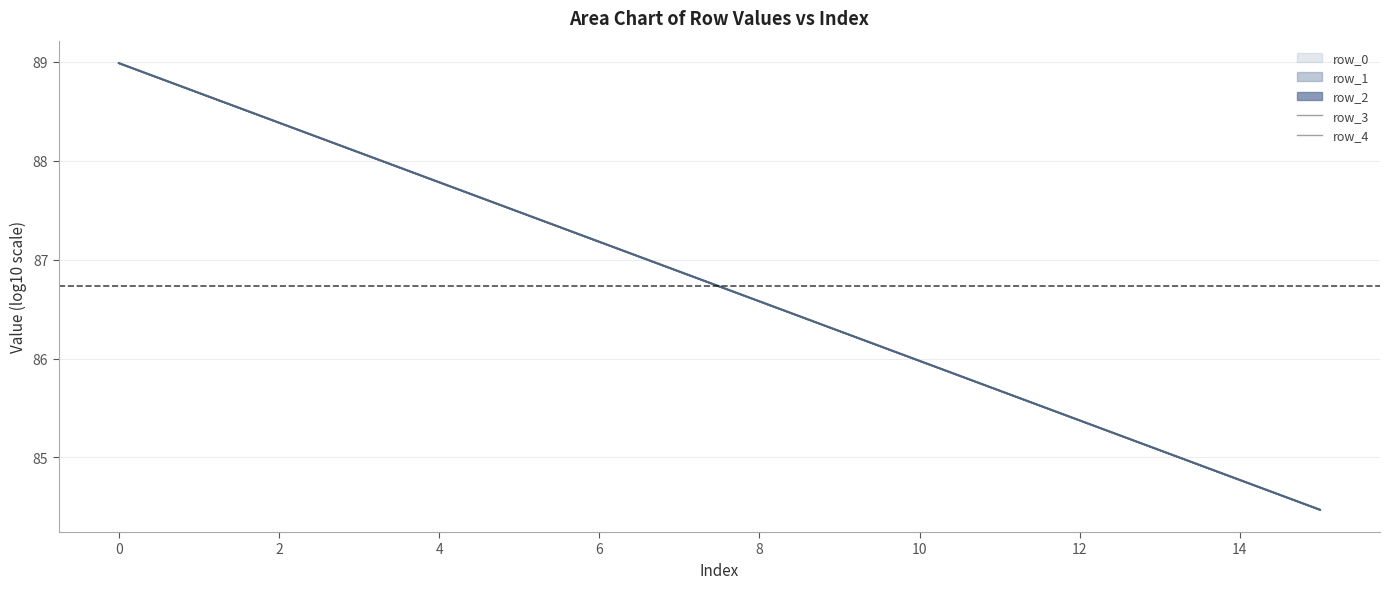

Which series has the largest total across all categories?

row_4